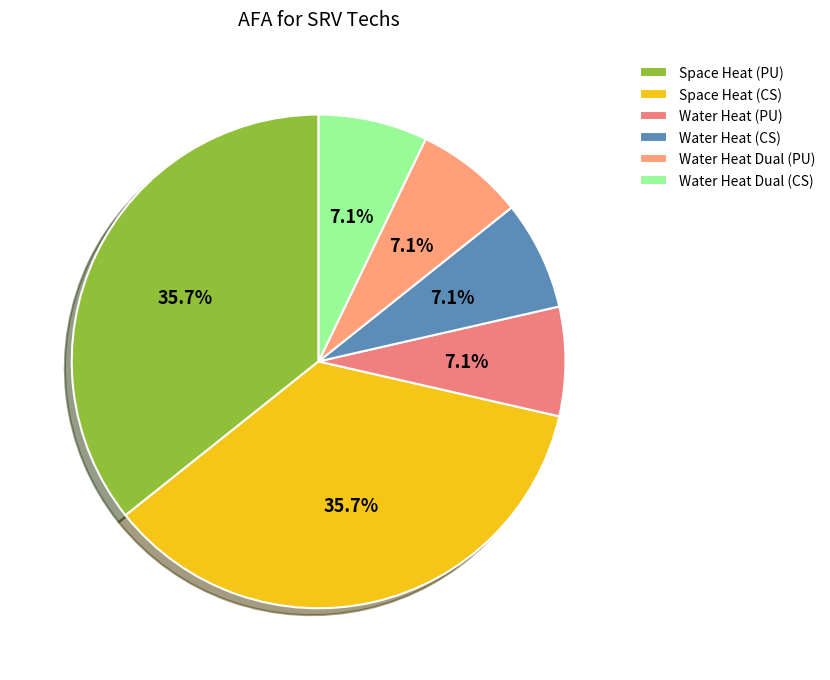

True or false: Water Heat (CS) accounts for 7% of the total.

True